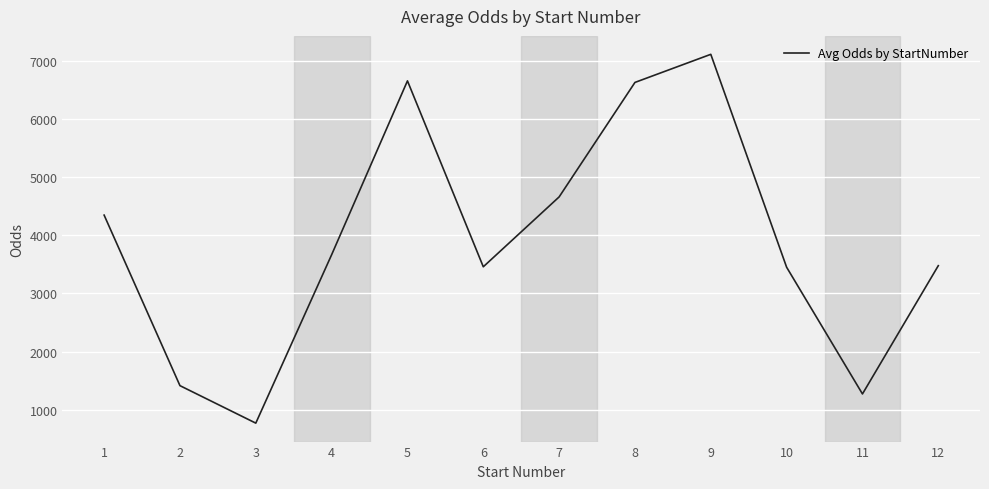

What is the approximate value at 5?

6656.7